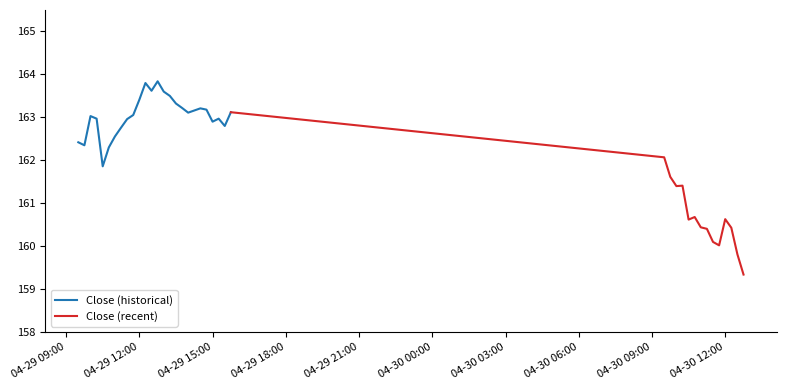

Between 2024-04-29 11:15 and 2024-04-30 10:15, which is larger?

2024-04-29 11:15